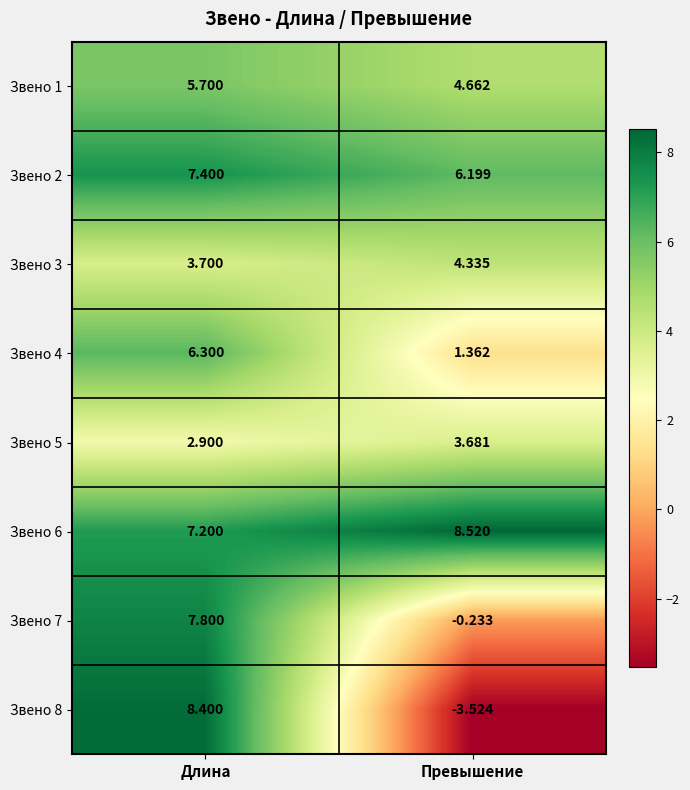

Which category has the highest value in the Звено 6 series?

Превышение